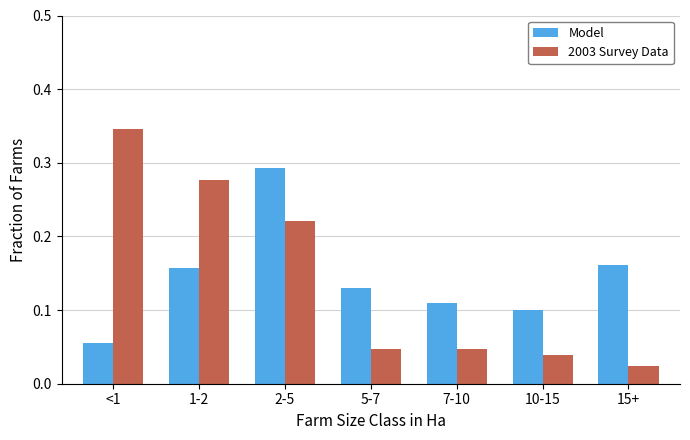

What is the sum of the 2003 Survey Data values at 5-7 and <1?

0.4